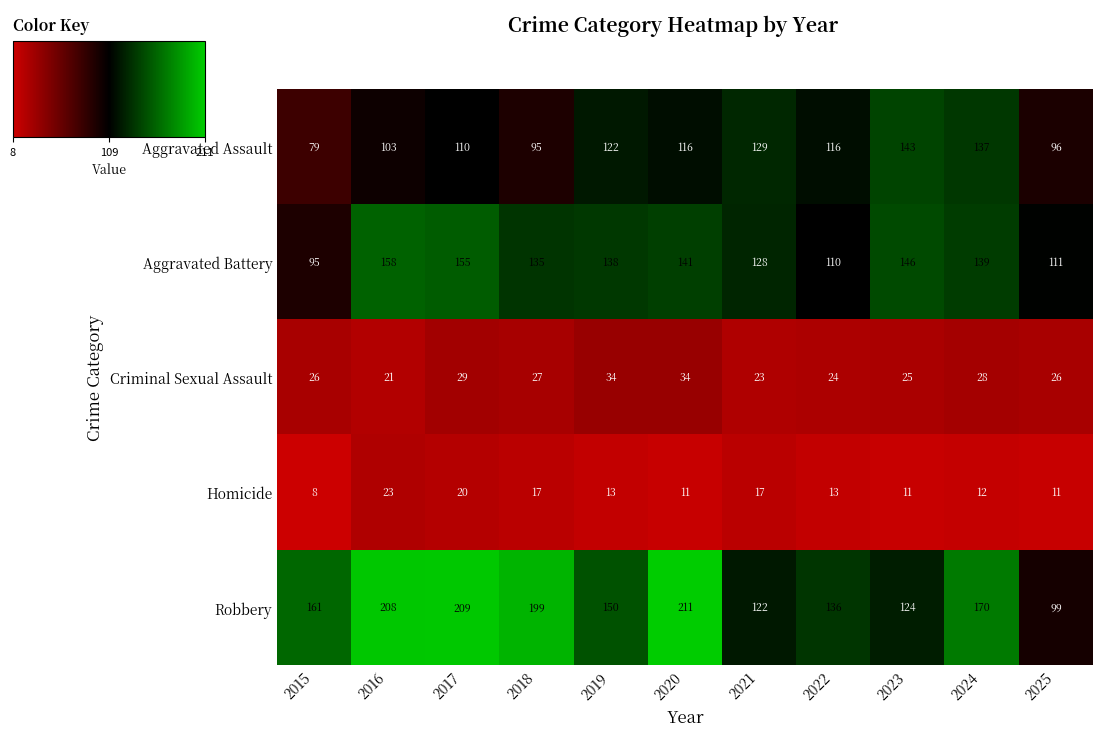

How many categories are shown in the chart?

11